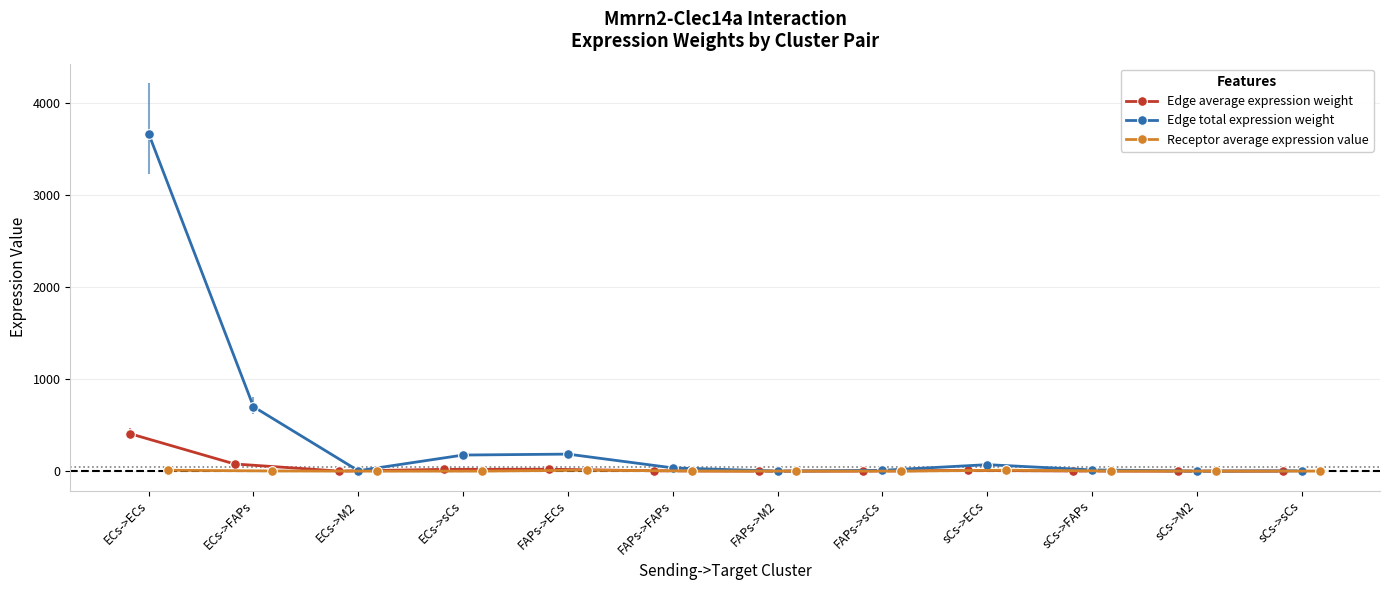

At how many categories does at least one series exceed 2039?

1